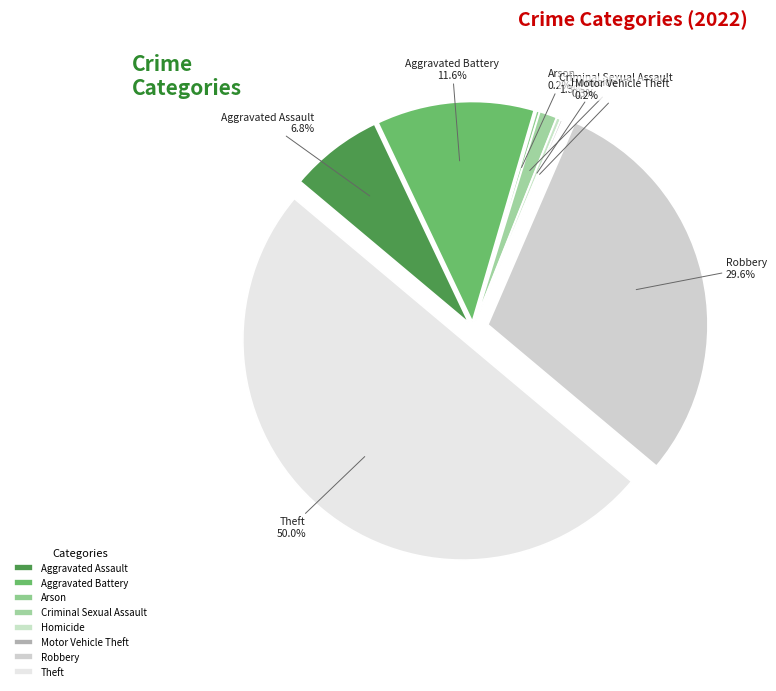

What is the change in value from Arson to Theft?

+662